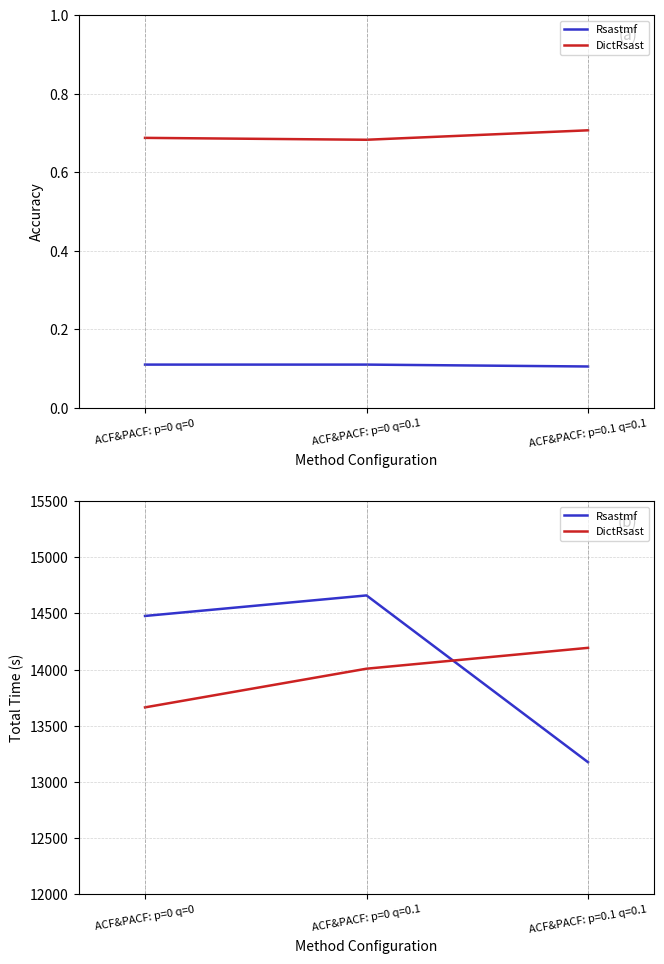

Which has a higher value, ACF&PACF: p=0.1 q=0.1 or ACF&PACF: p=0 q=0.1?

ACF&PACF: p=0 q=0.1